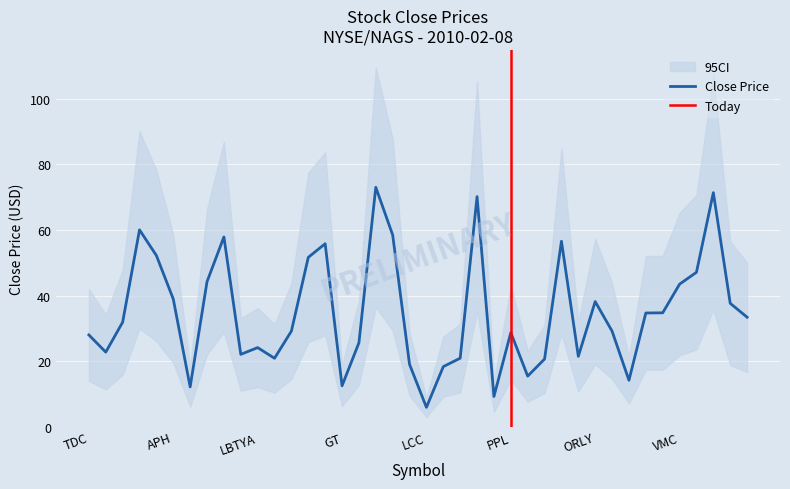

What is the highest value of the Close Price series?

73.0